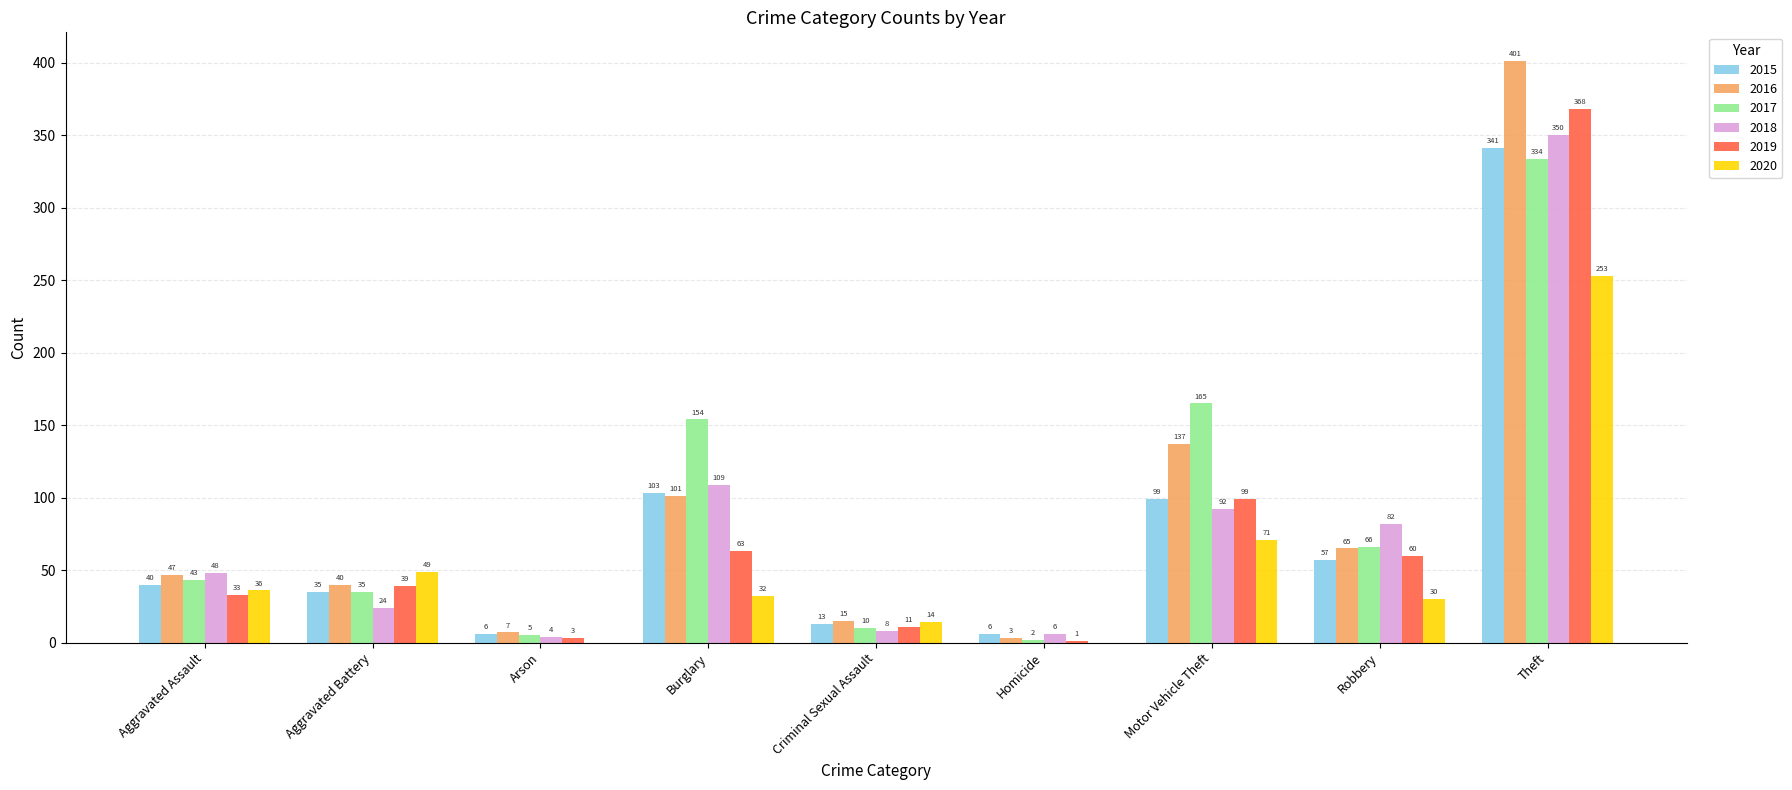

What is the greatest value displayed?

401